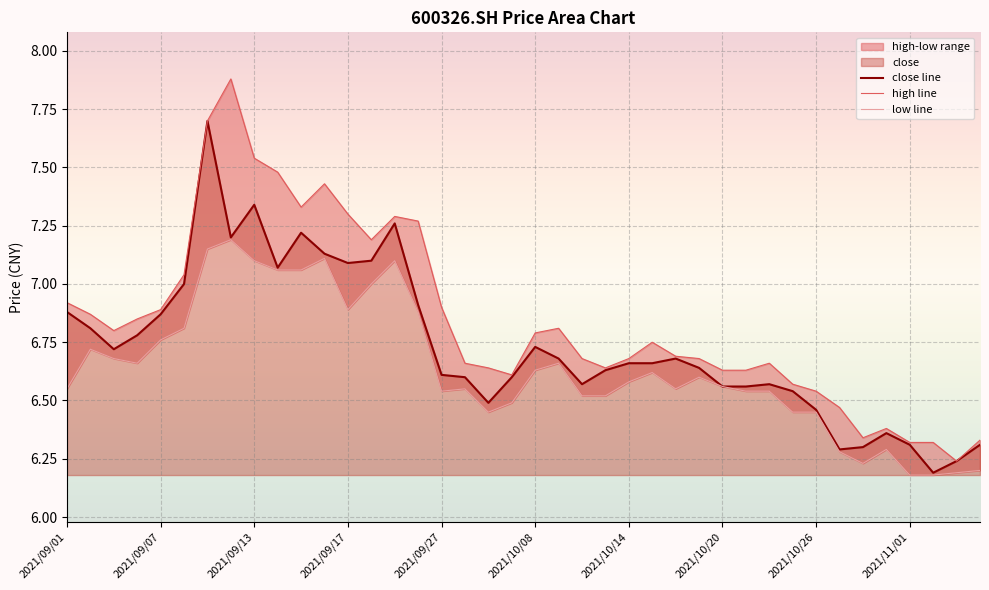

How many interior local valleys does the close line series have?

8